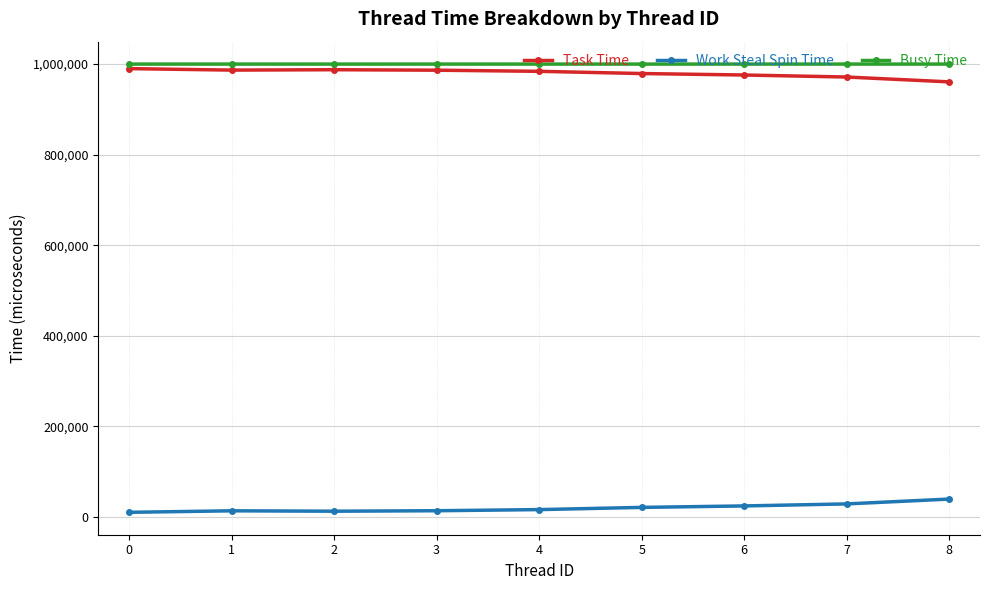

What is the value of the Busy Time point at the 2nd from the left?

999942